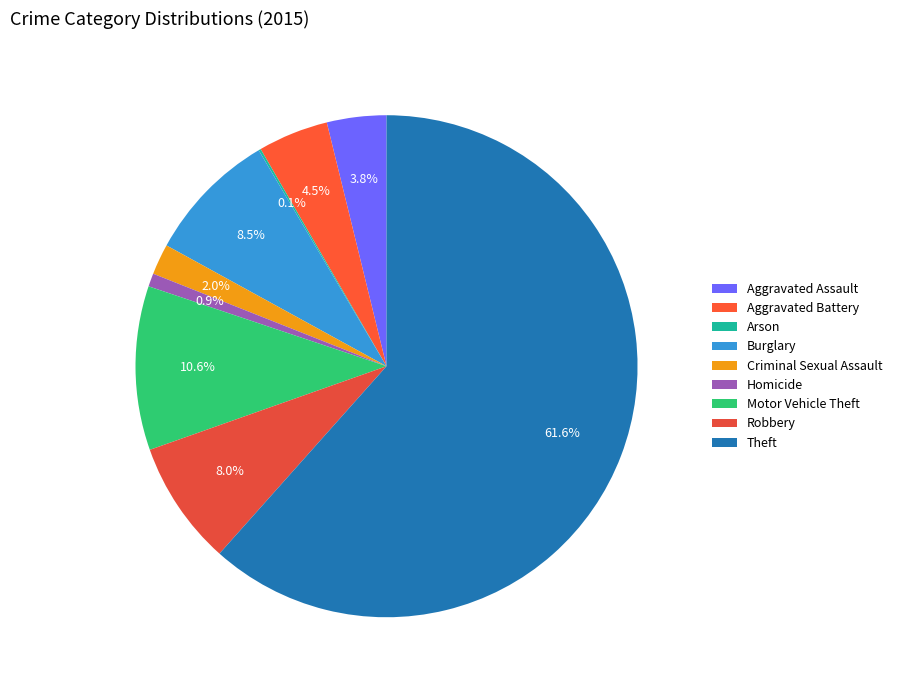

Rank the categories by value from lowest to highest.

Arson, Homicide, Criminal Sexual Assault, Aggravated Assault, Aggravated Battery, Robbery, Burglary, Motor Vehicle Theft, Theft